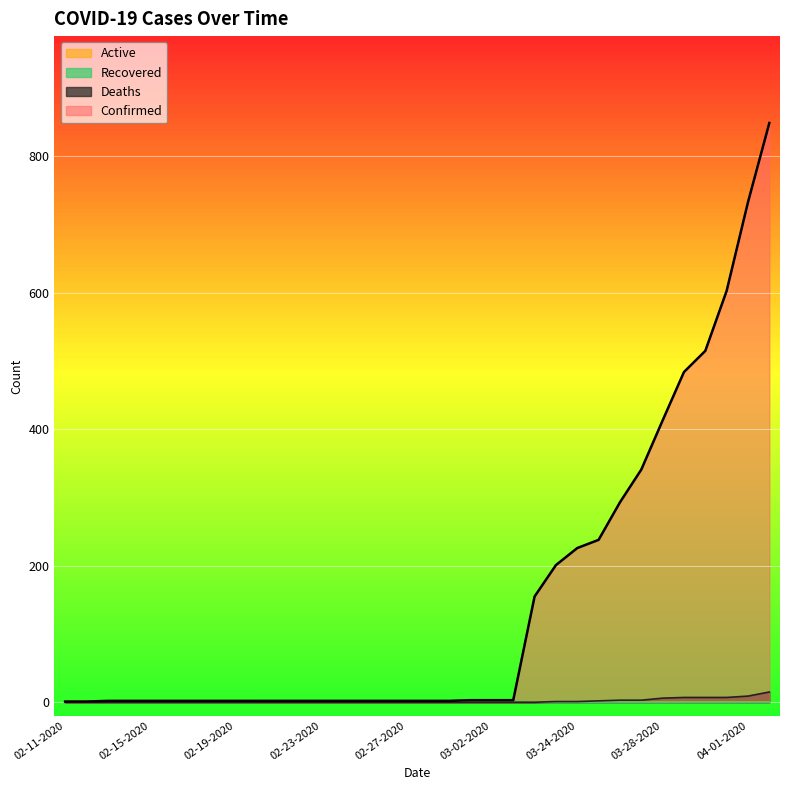

The Confirmed series shows 733 at 04-01-2020. True or false?

True